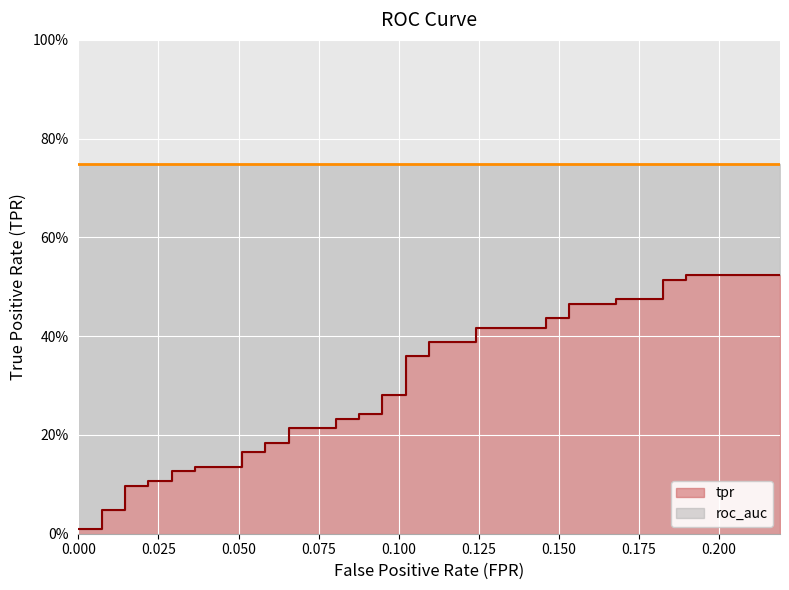

True or false: roc_auc has more than 2 points higher than both neighbors.

False